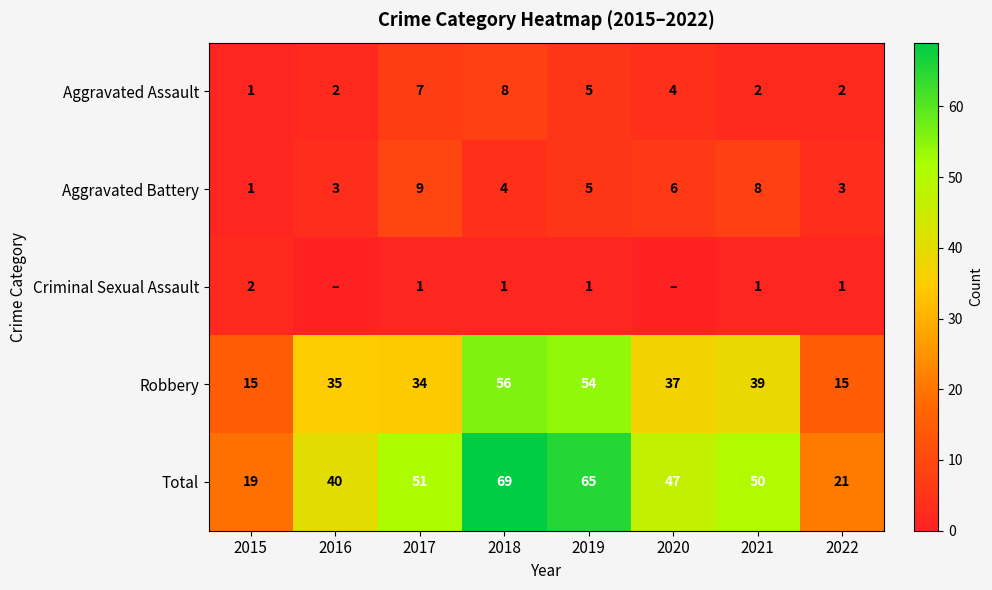

Which series changed the most between 2015 and 2019?

Total